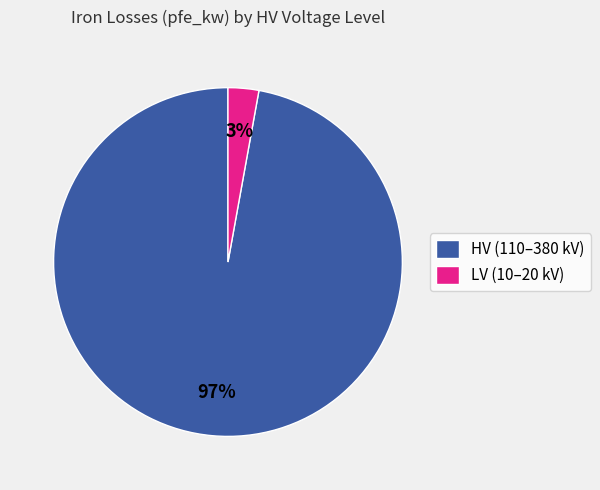

What percentage is the HV (110–380 kV) slice, to the nearest percent?

97%